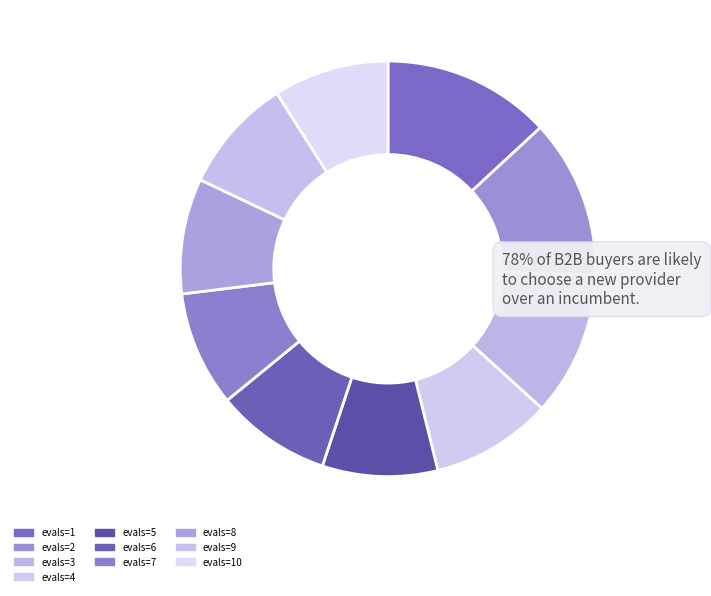

How many slices are in this pie chart?

10